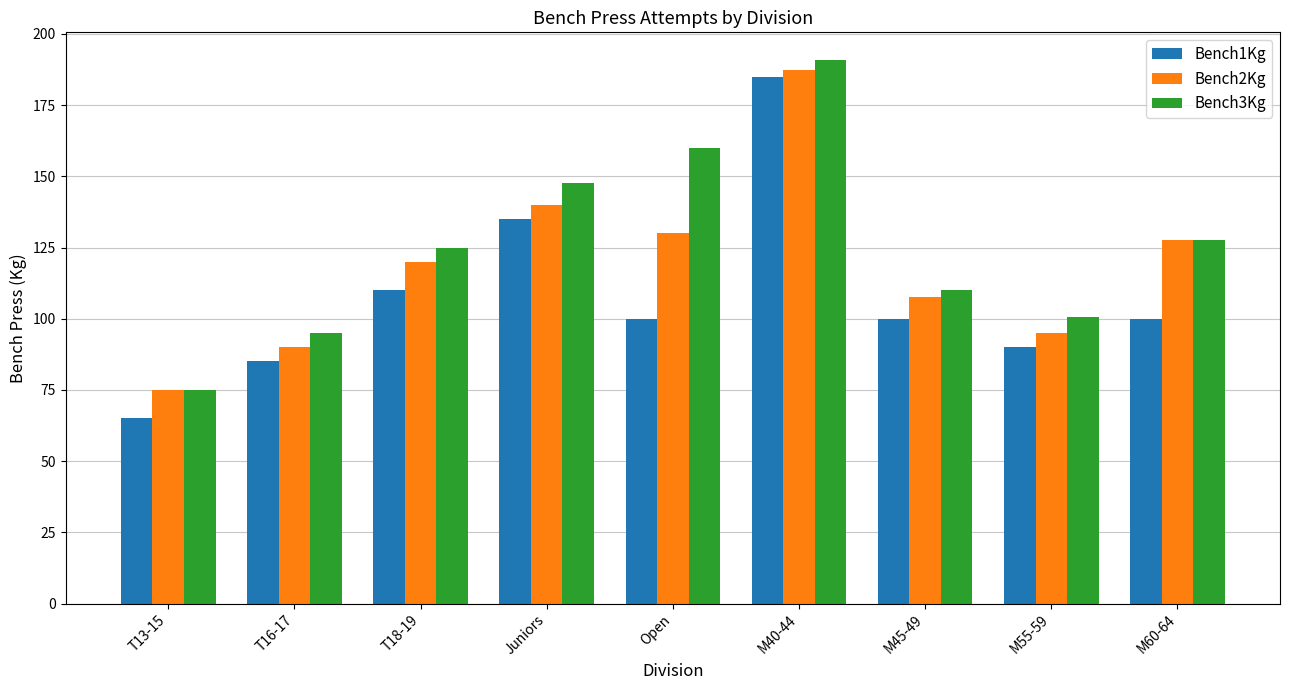

What is the value of the Bench2Kg bar at the 9th from the left?

127.5